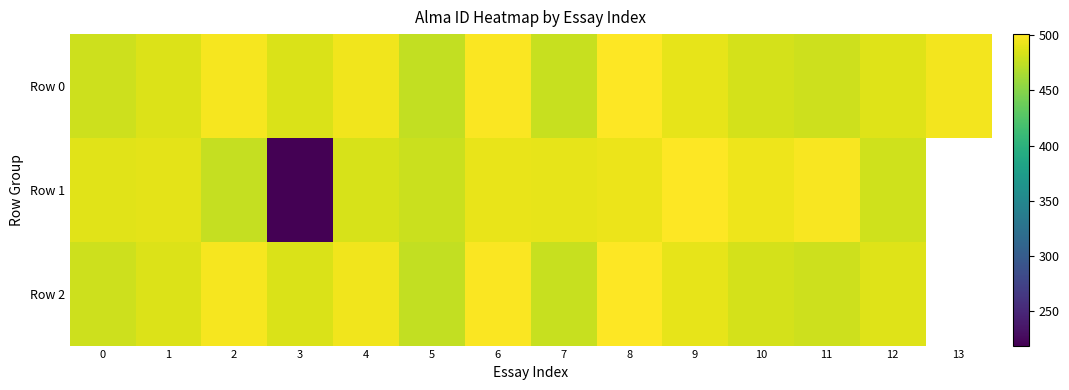

What is the approximate value of Row 0 at 2?

497.0